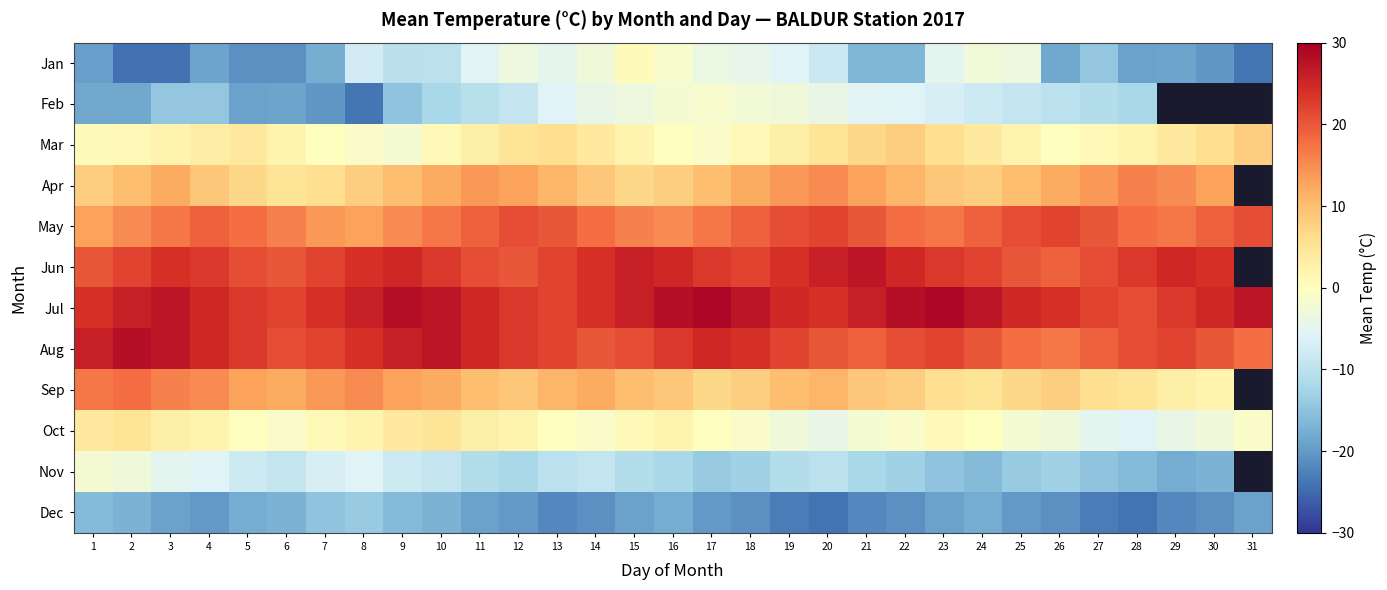

At which category is the sum across all series the highest?

16